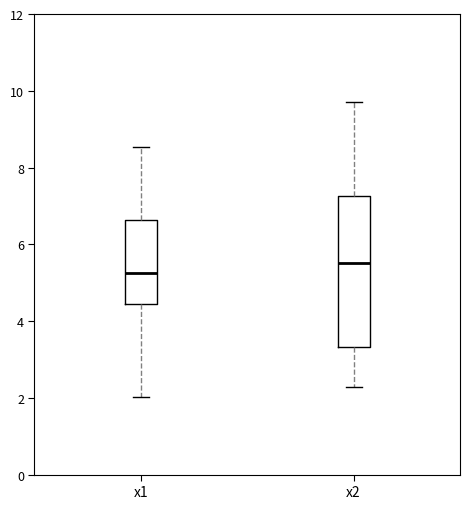

Reading left to right, read every box against the y-axis: the position of its median line, the range the box covers, and the ends of its whiskers. The values are not printed on the chart, so give them approximately, as read against the axis.

x1: median 5.2, box 4.4 to 6.6, whiskers 2.0 to 8.6
x2: median 5.6, box 3.4 to 7.2, whiskers 2.2 to 9.8